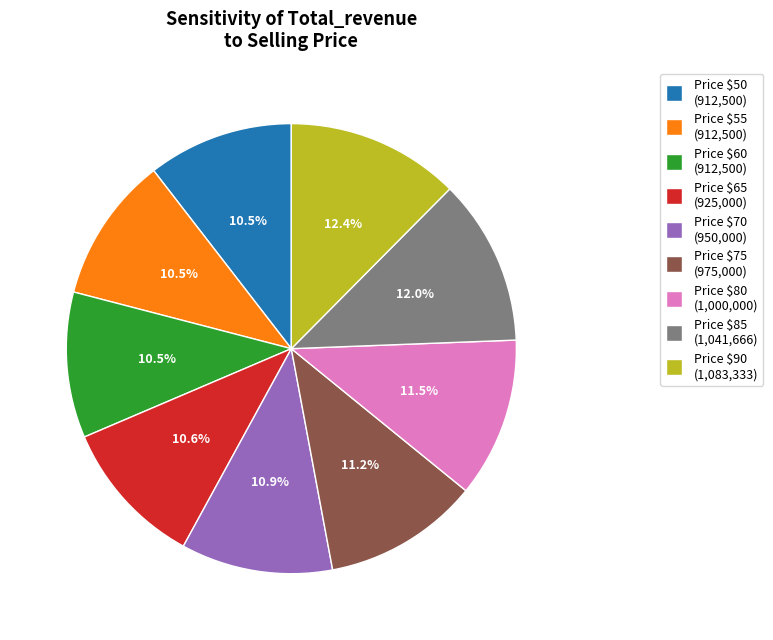

How many slices are in this pie chart?

9